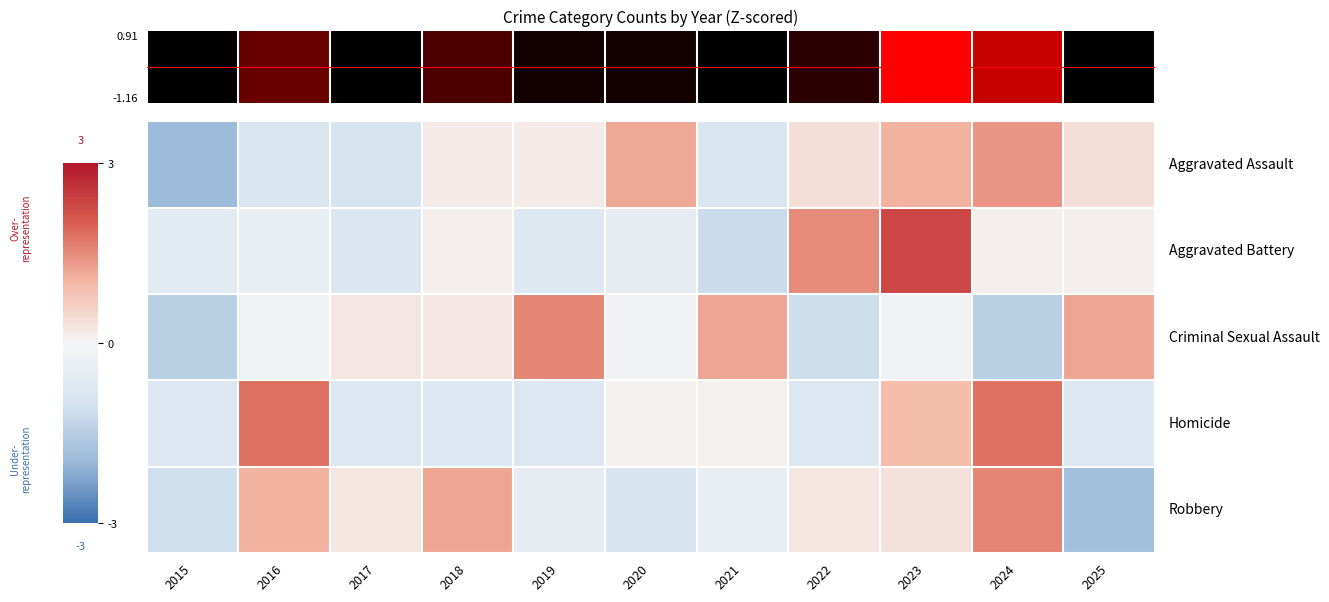

Between 2020 and 2025, which is larger?

2020